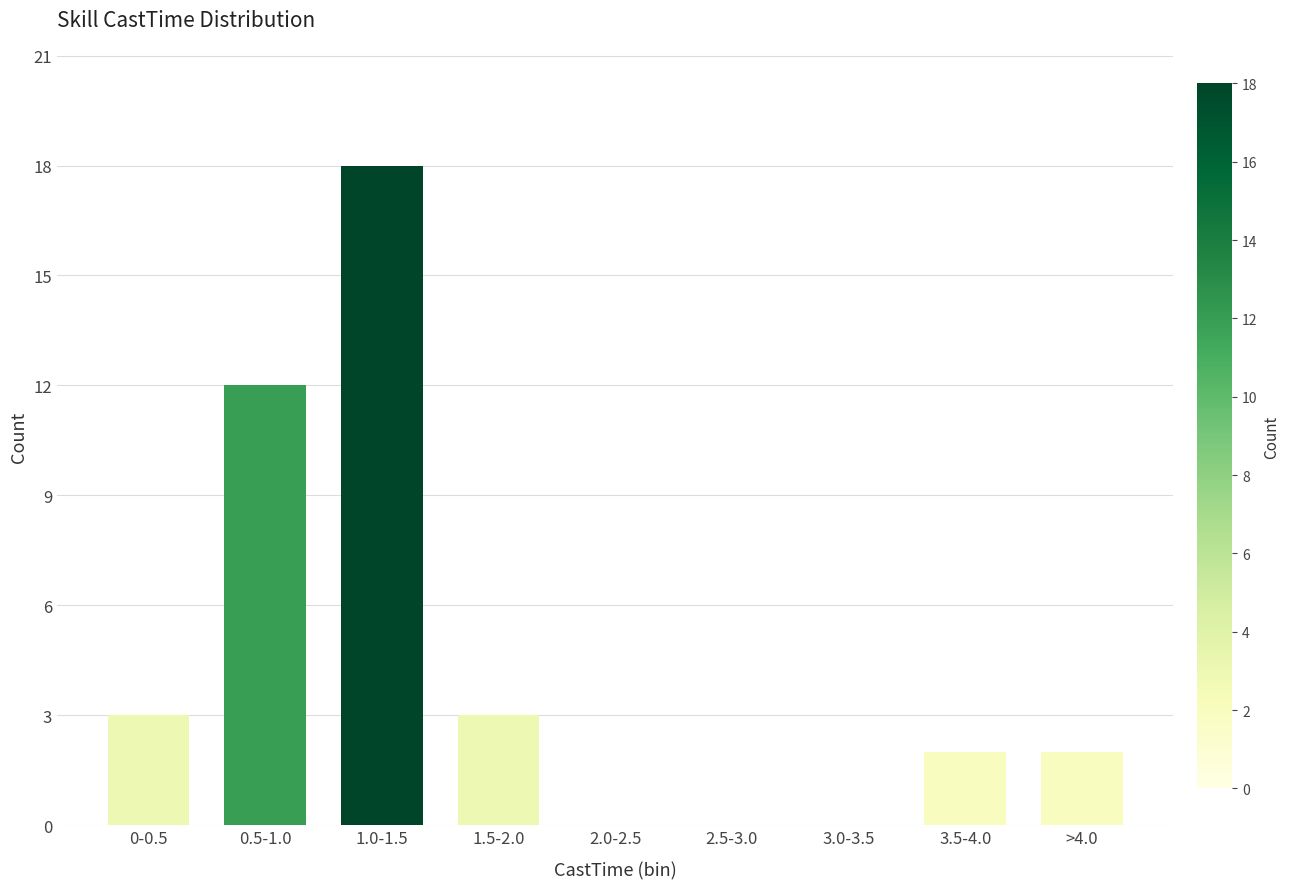

Reading right to left, what are all the values shown in this chart?

>4.0=2	3.5-4.0=2	3.0-3.5=0	2.5-3.0=0	2.0-2.5=0	1.5-2.0=3	1.0-1.5=18	0.5-1.0=12	0-0.5=3